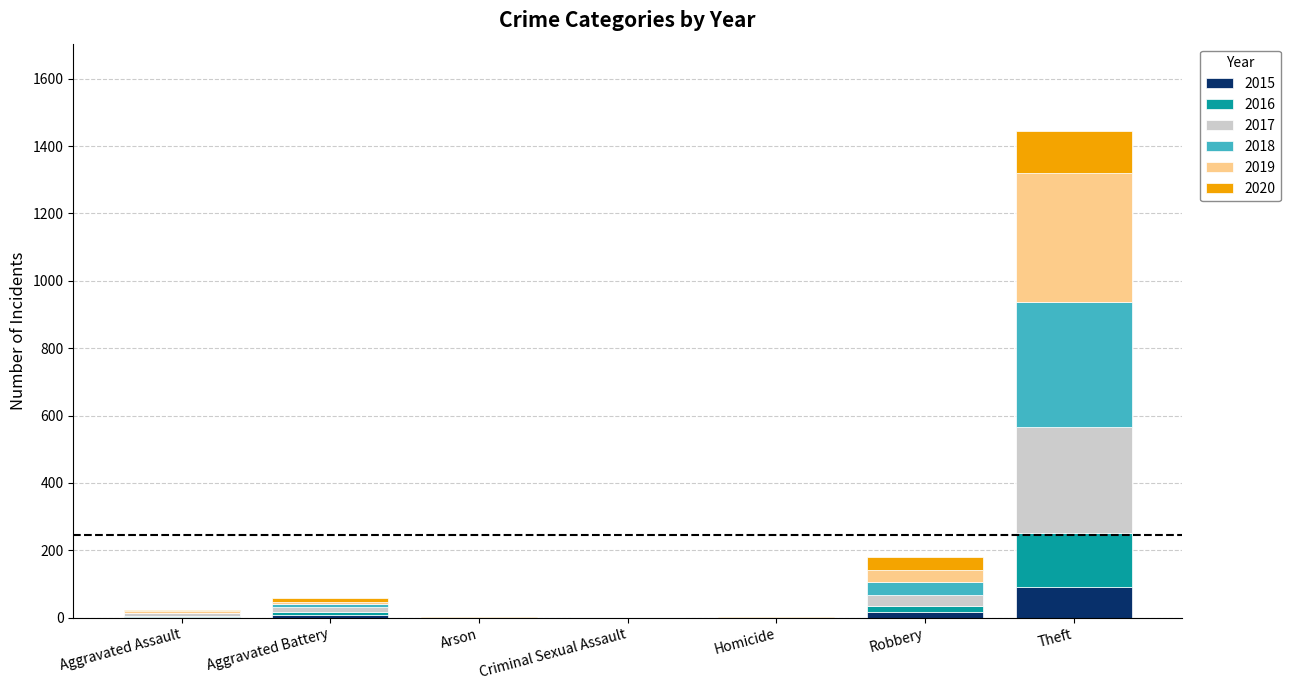

How many series are shown in this chart?

6